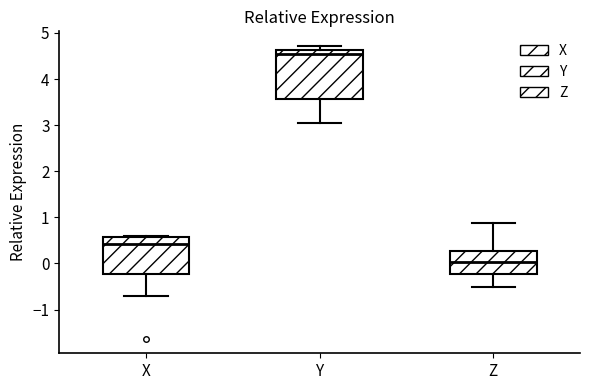

Where is the upper edge of the box for Z on the y-axis? The values are not printed on the chart, so give them approximately, as read against the axis.

0.3